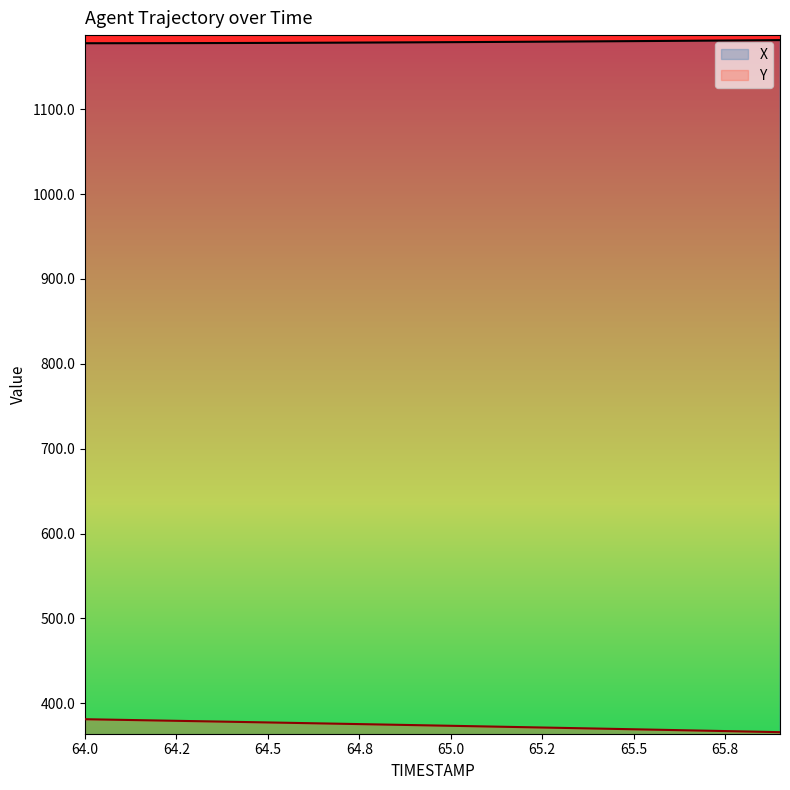

Which series changed the most between 64.1 and 65.1?

Y